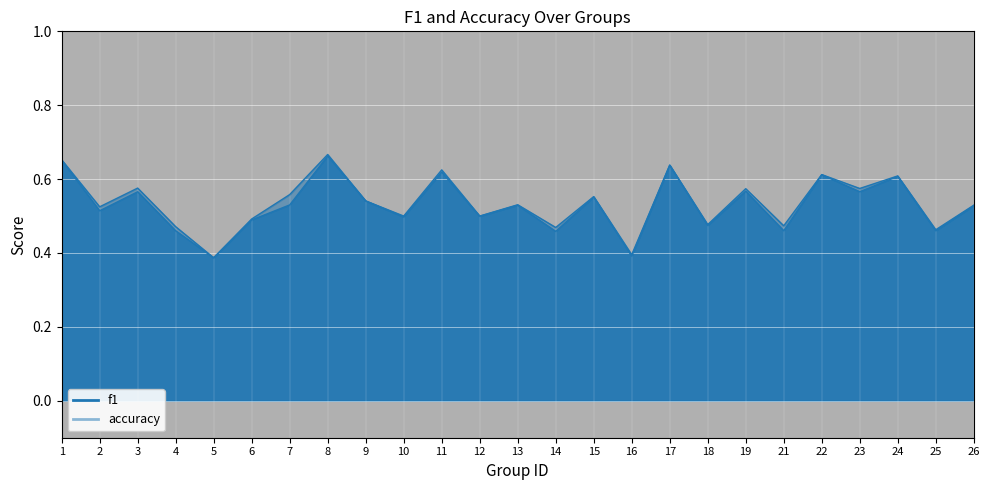

Which category has the lowest value in the f1 series?

5